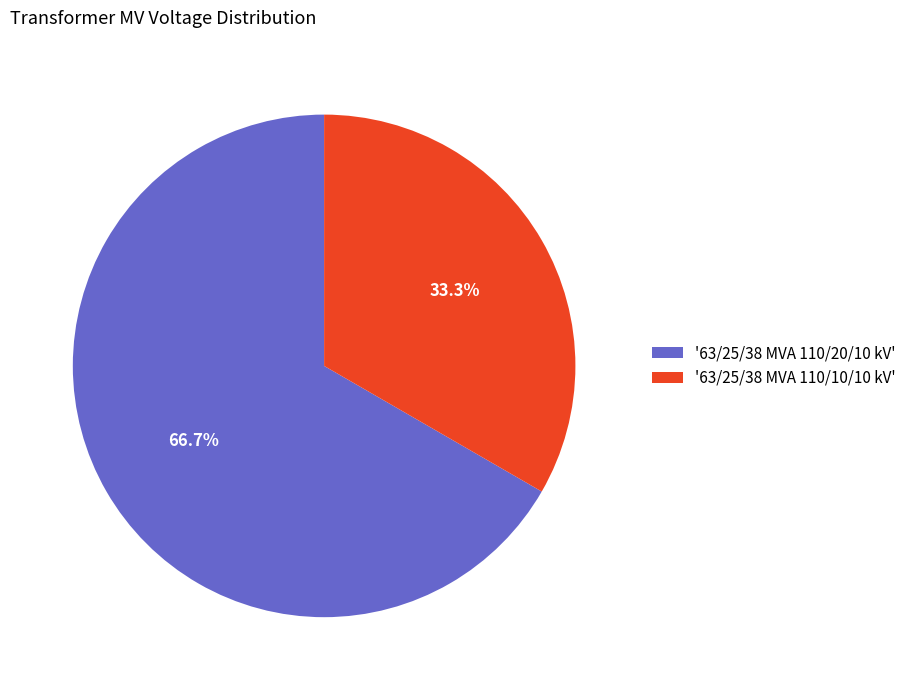

Rank the categories by value from lowest to highest.

'63/25/38 MVA 110/10/10 kV', '63/25/38 MVA 110/20/10 kV'